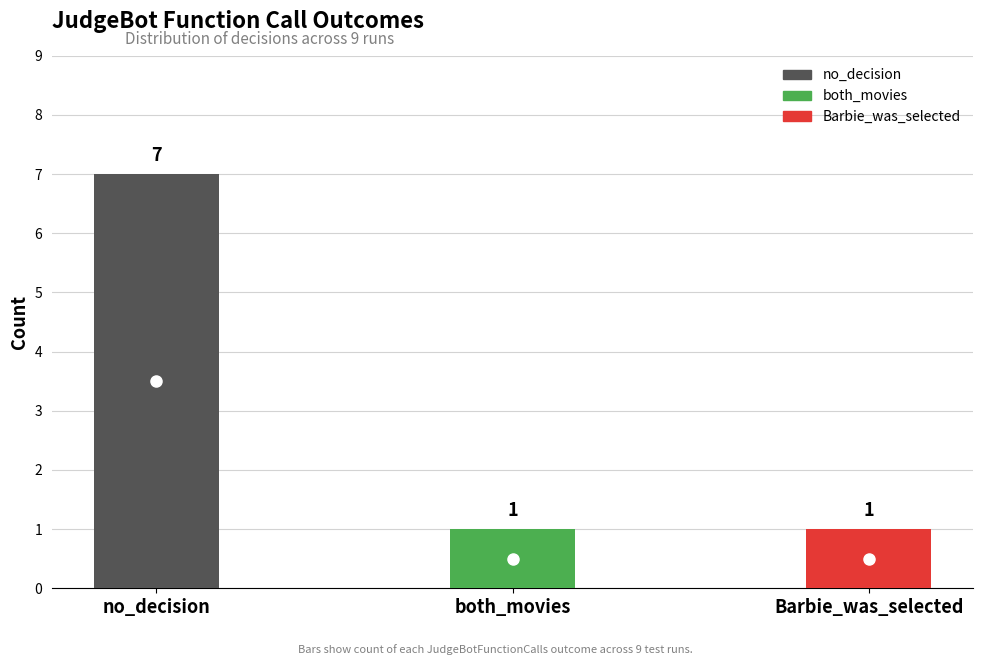

Is it true that the value at both_movies is 1?

False